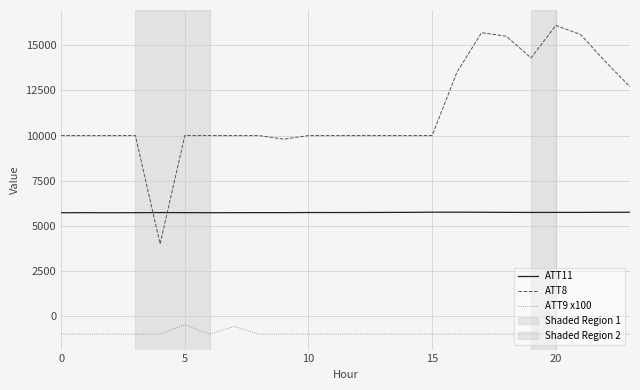

What is the difference between the maximum and minimum values in the ATT8 series?

12100.0